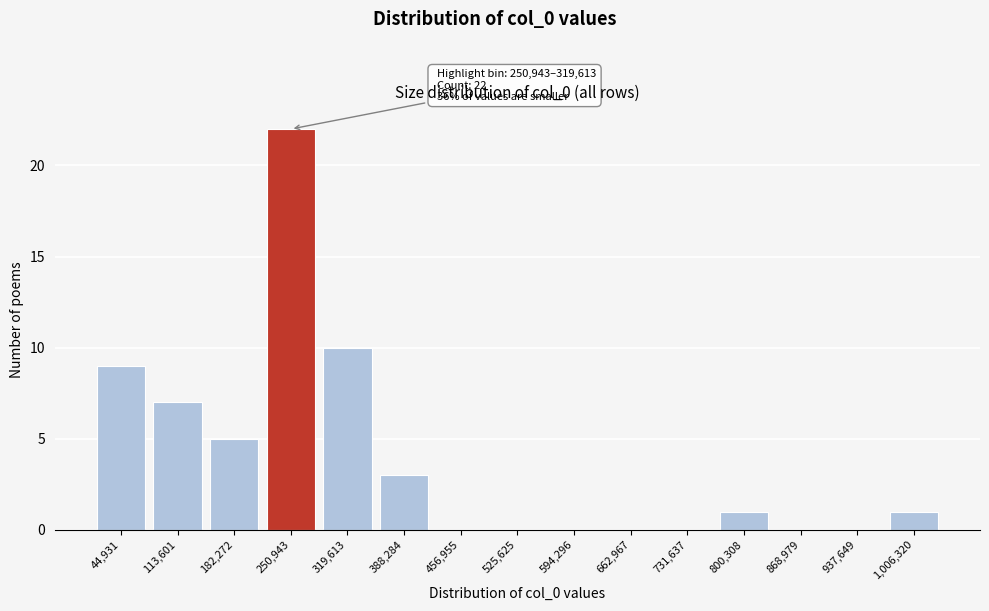

Reading left to right, list all the values displayed in this chart.

44,931=9	113,601=7	182,272=5	250,943=22	319,613=10	388,284=3	456,955=0	525,625=0	594,296=0	662,967=0	731,637=0	800,308=1	868,979=0	937,649=0	1,006,320=1